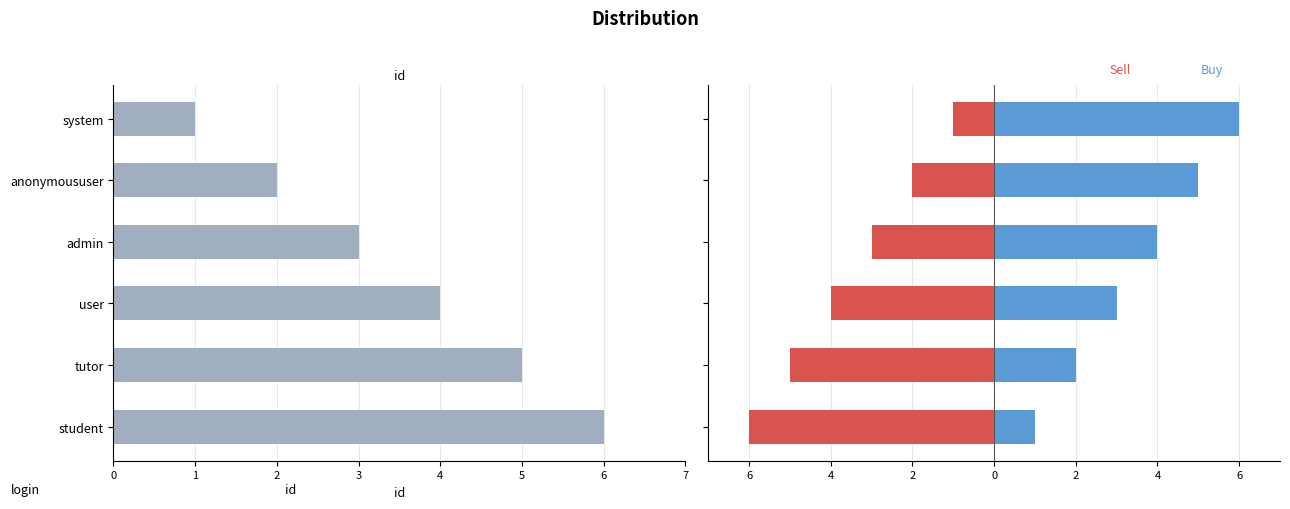

At how many categories does at least one series exceed 4?

4